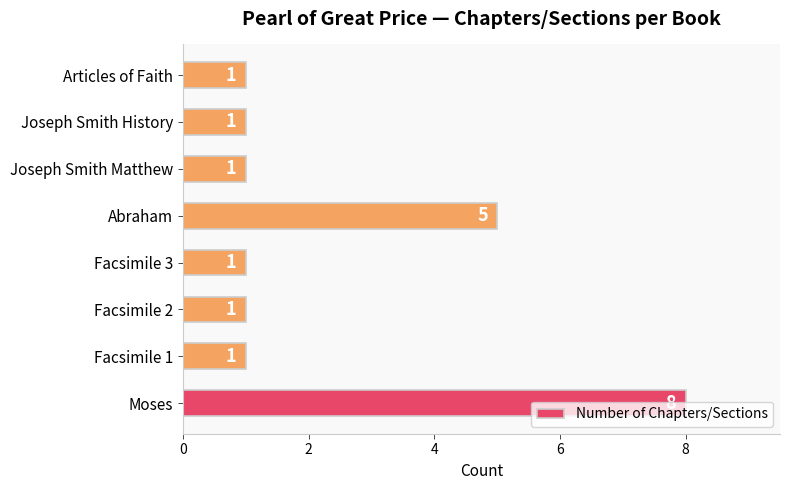

The chart shows a value of 8 at Moses. True or false?

True